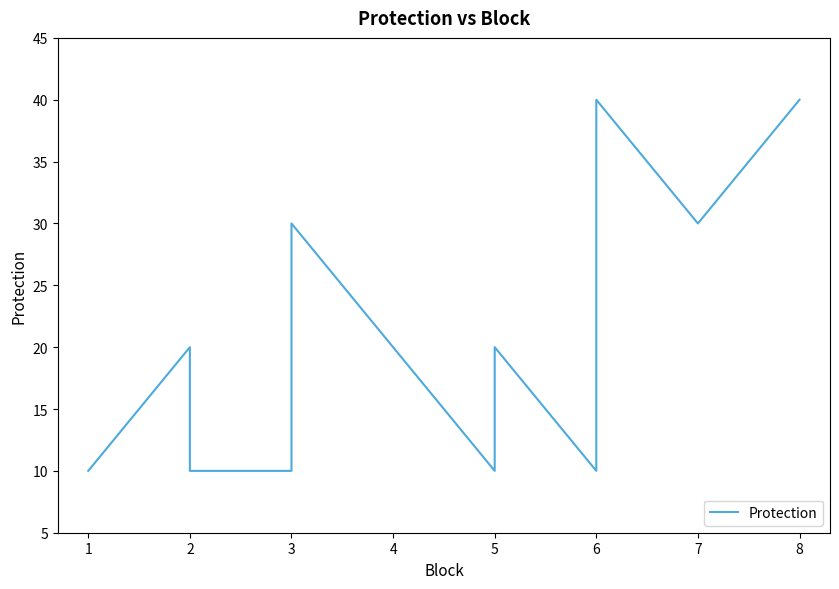

Is this an area chart (filled region under the line)?

No